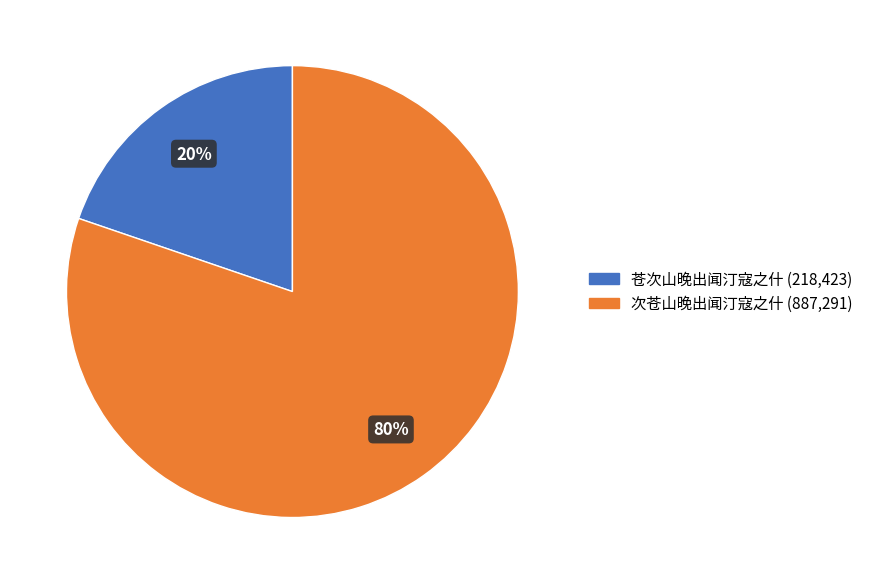

Which category accounts for the majority?

次苍山晚出闻汀寇之什